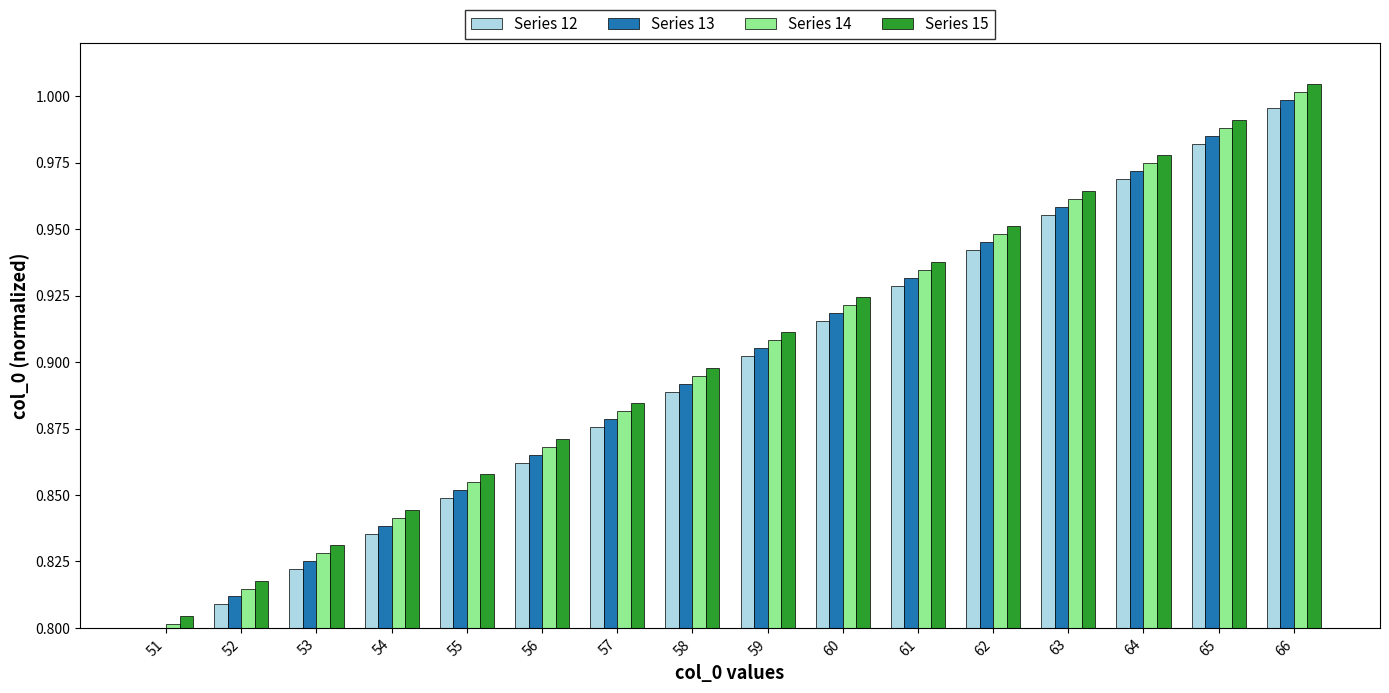

List the series in order of their peak value, lowest first.

Series 12, Series 13, Series 14, Series 15